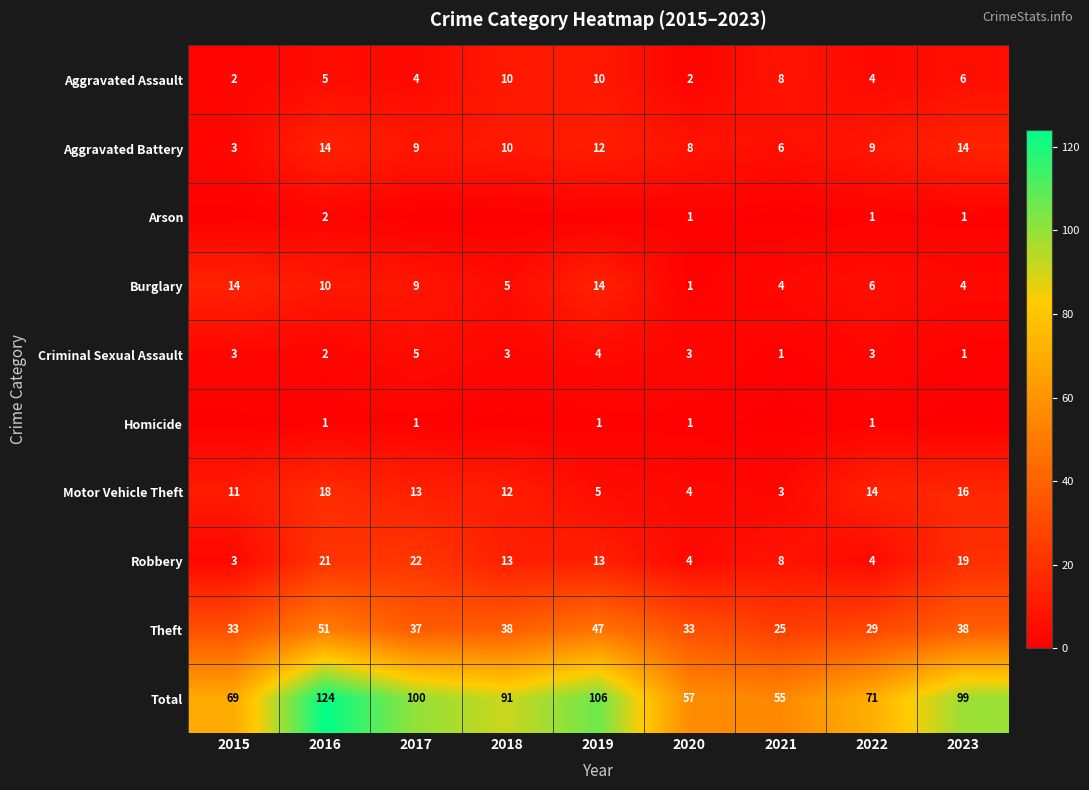

The value of Motor Vehicle Theft at 2021 is 2. True or false?

False